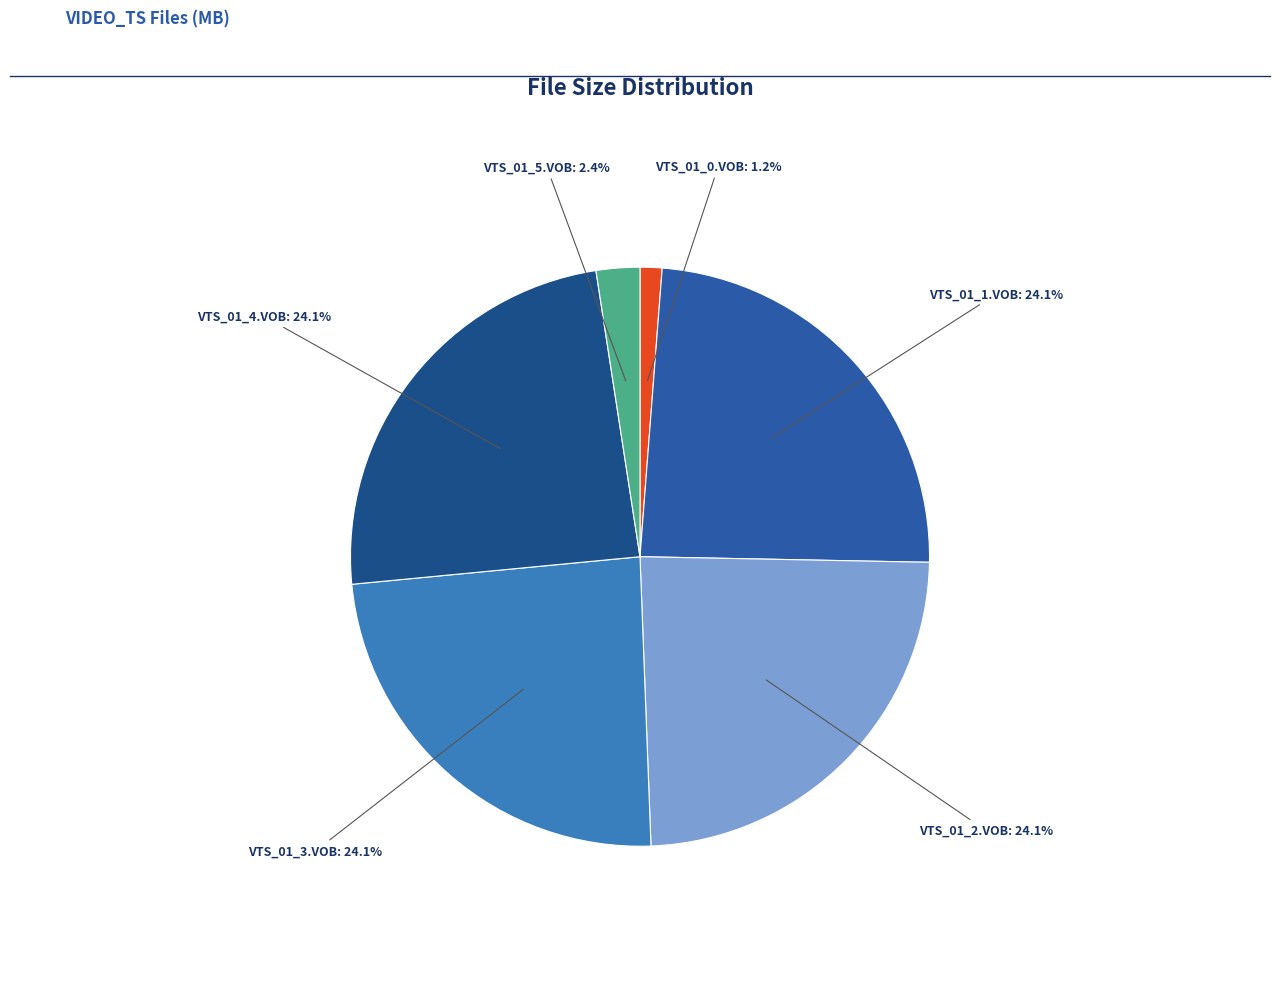

Approximately how many times larger is the value at VTS_01_2.VOB compared to VTS_01_3.VOB?

1.0